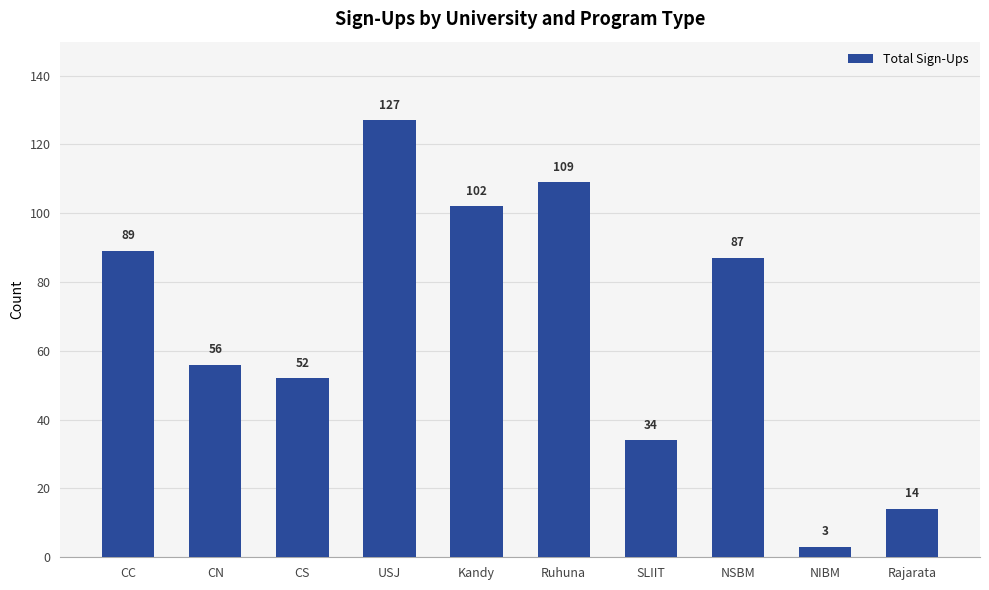

Rank the categories by value from highest to lowest.

USJ, Ruhuna, Kandy, CC, NSBM, CN, CS, SLIIT, Rajarata, NIBM